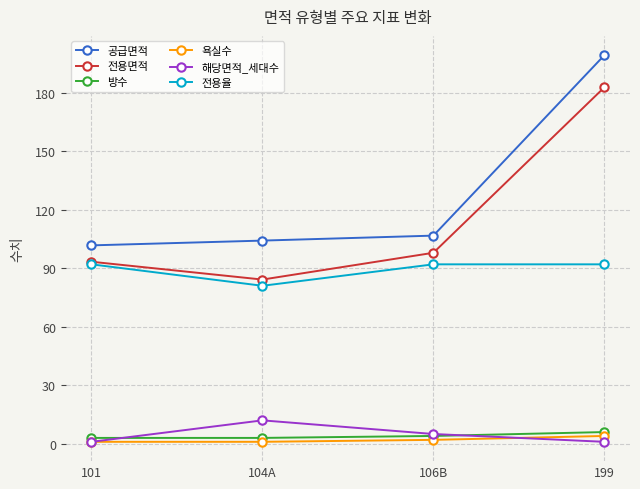

What is the difference between the second highest and minimum values in the 전용율 series?

11.0